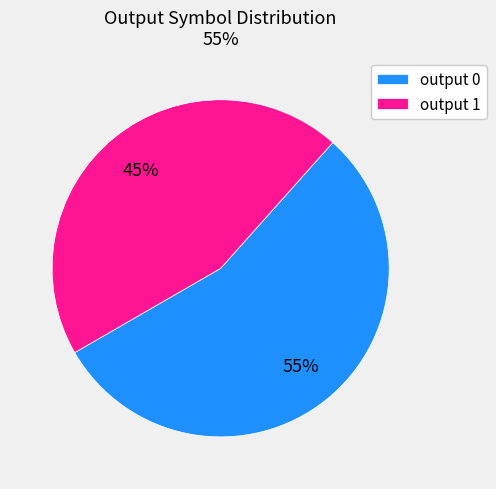

To the nearest percent, what is the average slice percentage?

50%